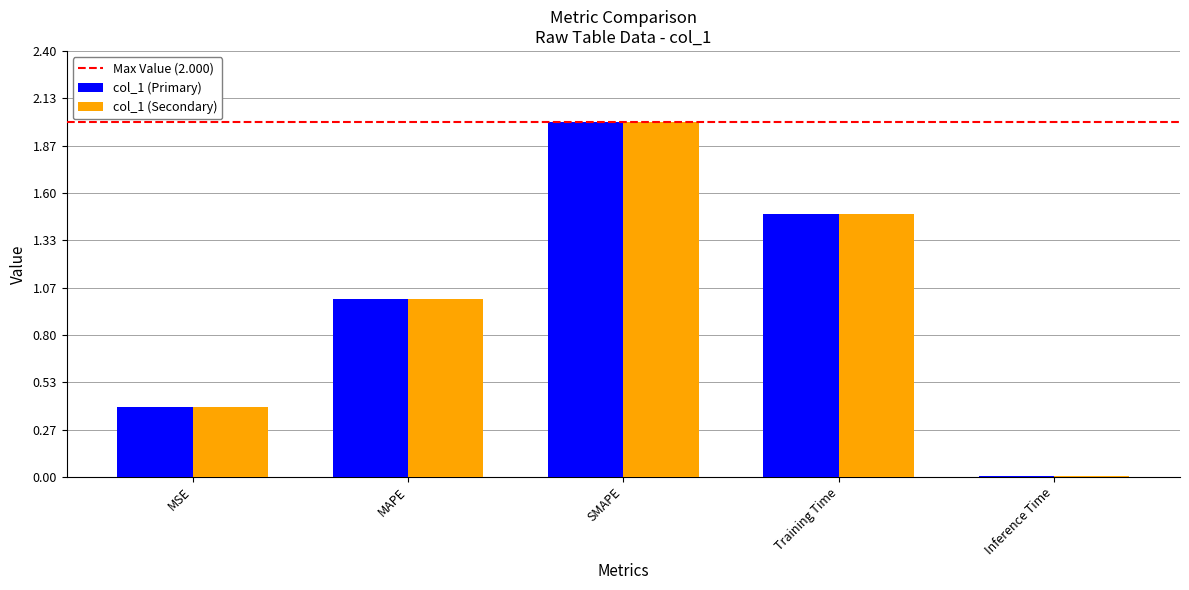

At which label does col_1 (Secondary) reach its peak?

SMAPE